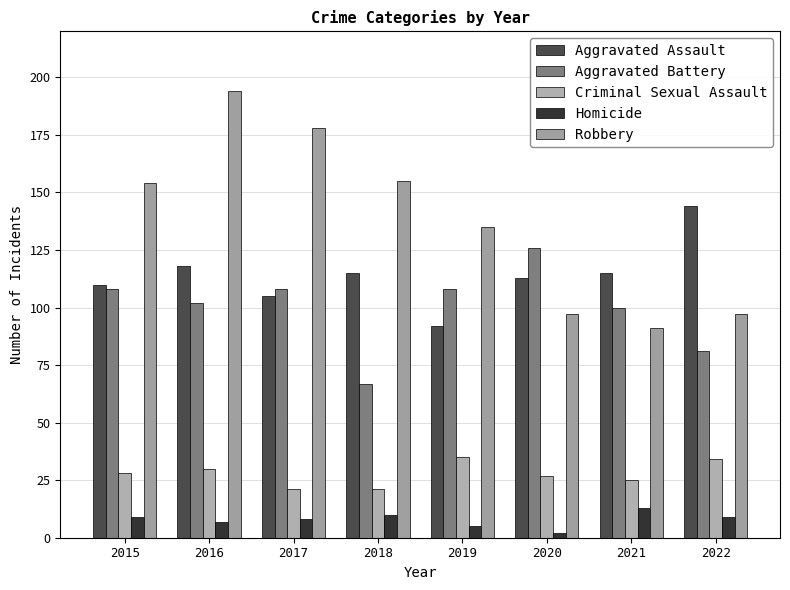

Which series has the largest range (max minus min)?

Robbery